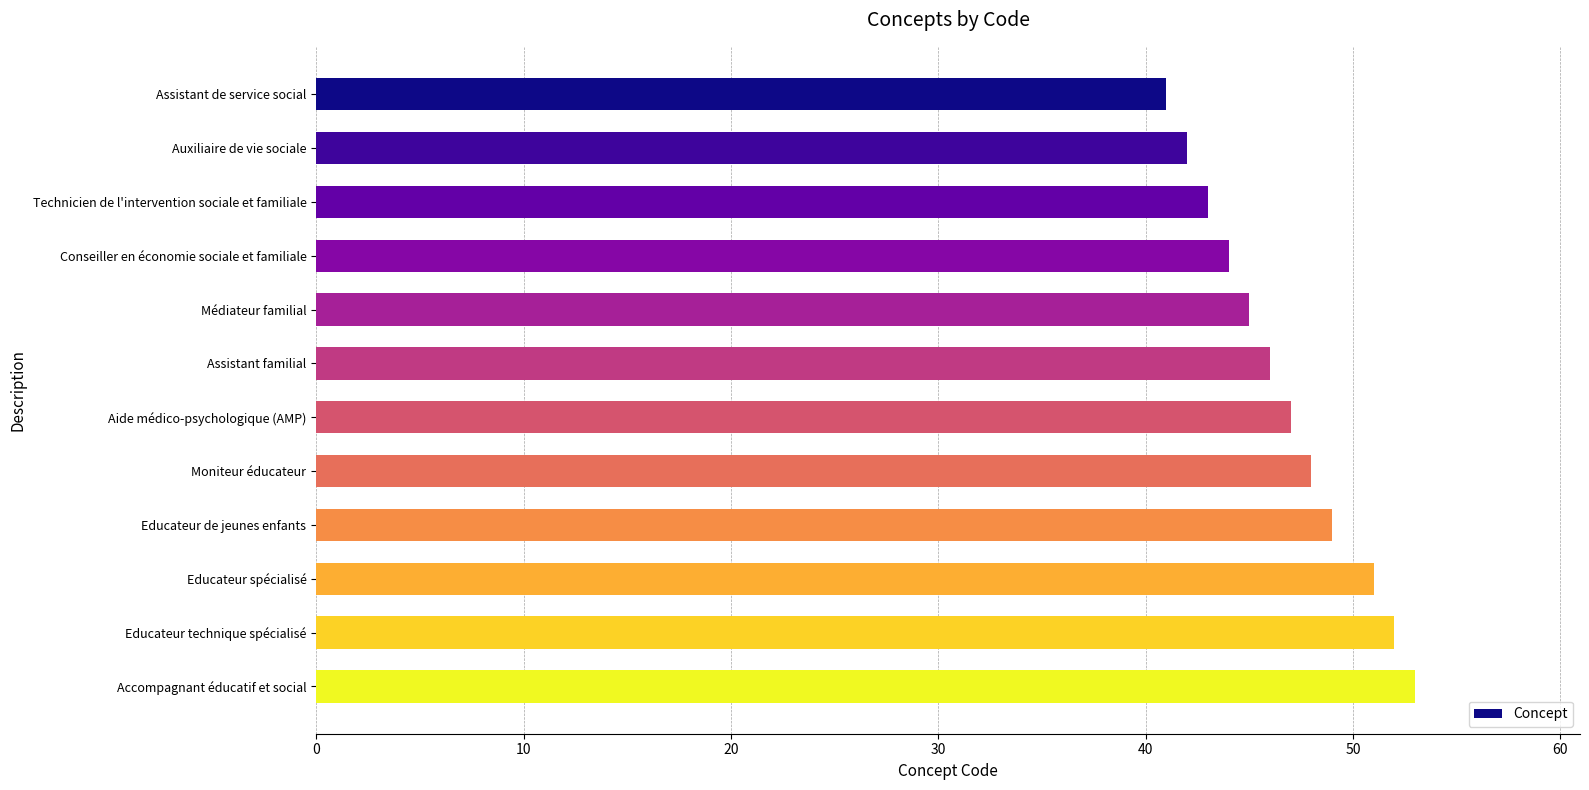

Is it true that the value at Conseiller en économie sociale et familiale is 44?

True